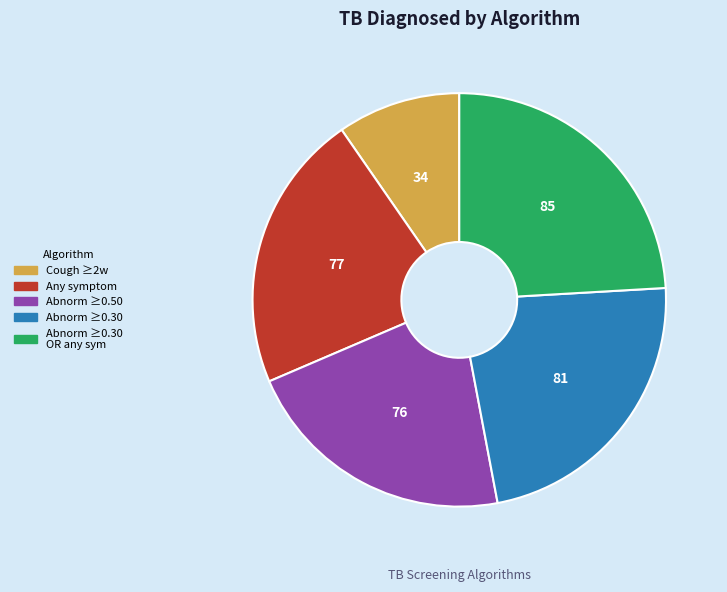

Is there a majority slice in this chart?

No